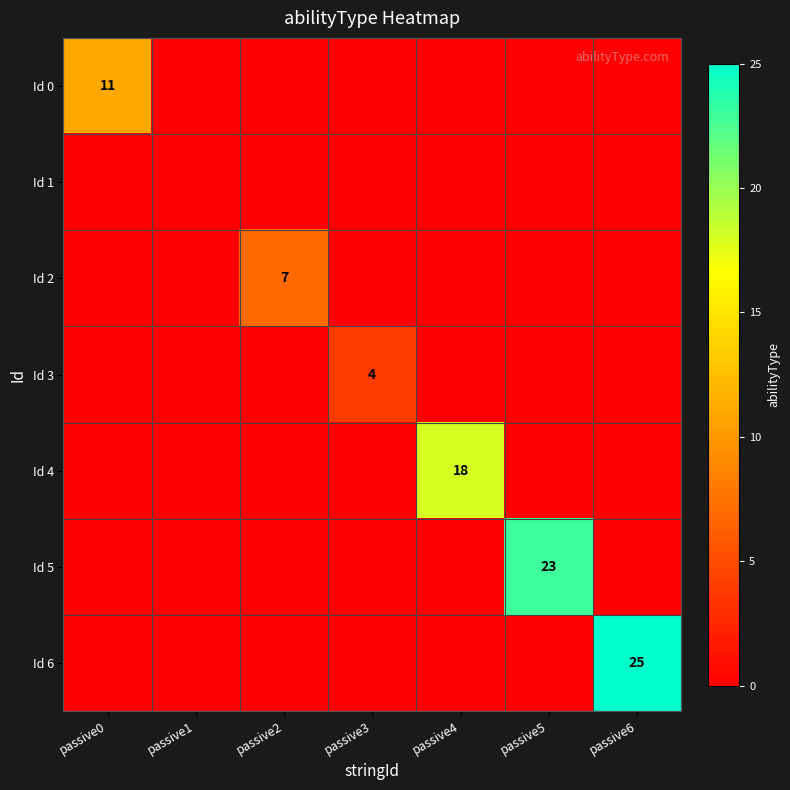

Is it true that Id 5 equals 23 at passive5?

True